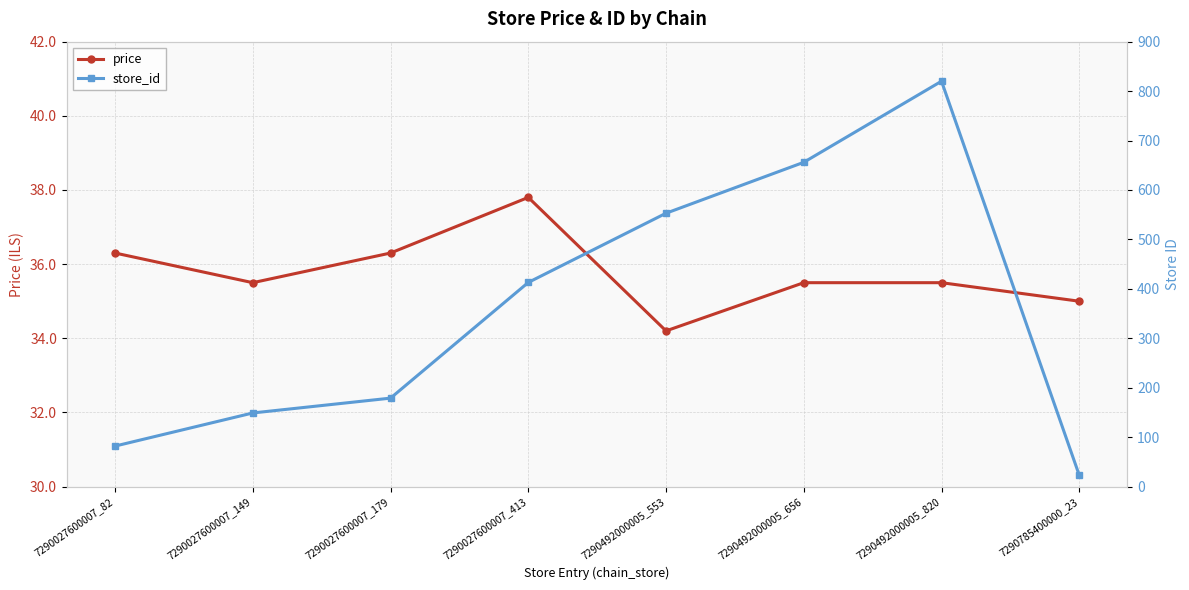

Reading left to right, transcribe all the data shown in this chart.

price: 36.3	35.5	36.3	37.8	34.2	35.5	35.5	35.0
store_id: 82.0	149.0	179.0	413.0	553.0	656.0	820.0	23.0